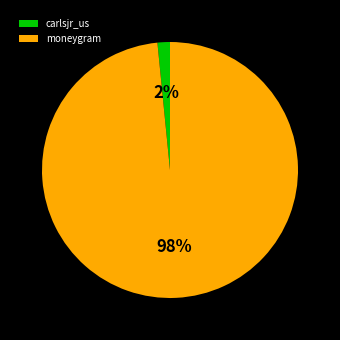

Do moneygram and carlsjr_us together represent more than half of the pie?

Yes